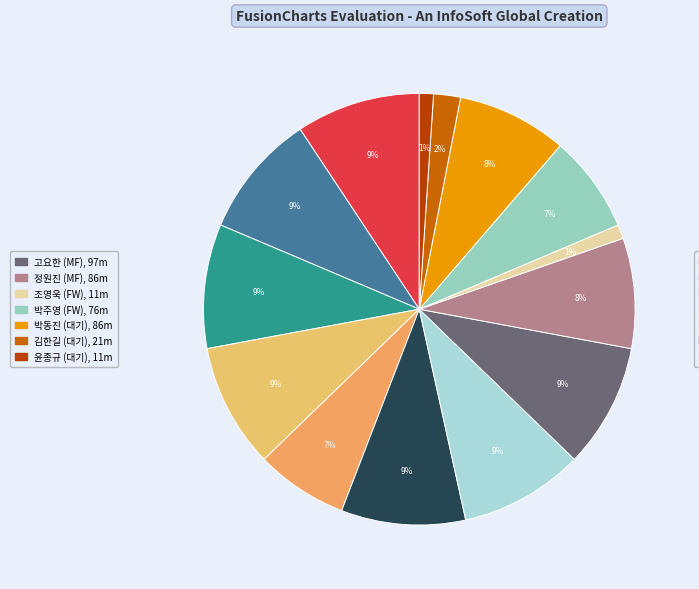

Count the number of slices in the pie.

14